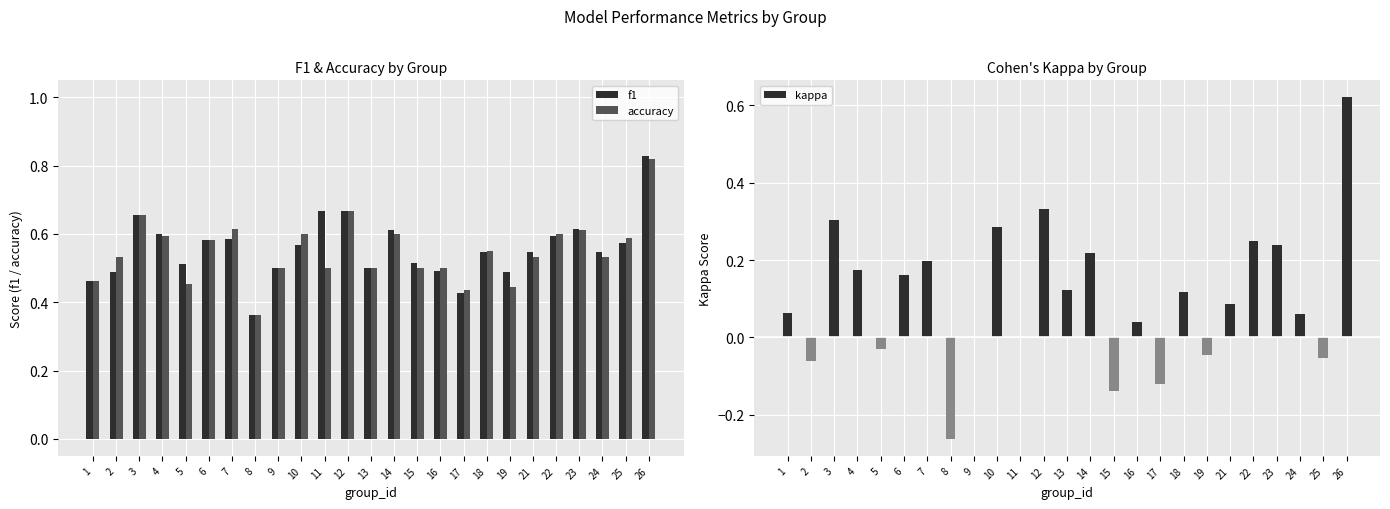

Reading right to left, list all the values displayed in this chart.

f1: 26=0.8	25=0.6	24=0.5	23=0.6	22=0.6	21=0.5	19=0.5	18=0.5	17=0.4	16=0.5	15=0.5	14=0.6	13=0.5	12=0.7	11=0.7	10=0.6	9=0.5	8=0.4	7=0.6	6=0.6	5=0.5	4=0.6	3=0.7	2=0.5	1=0.5
accuracy: 26=0.8	25=0.6	24=0.5	23=0.6	22=0.6	21=0.5	19=0.4	18=0.6	17=0.4	16=0.5	15=0.5	14=0.6	13=0.5	12=0.7	11=0.5	10=0.6	9=0.5	8=0.4	7=0.6	6=0.6	5=0.5	4=0.6	3=0.7	2=0.5	1=0.5
kappa: 26=0.6	25=-0.1	24=0.1	23=0.2	22=0.2	21=0.1	19=-0.0	18=0.1	17=-0.1	16=0.0	15=-0.1	14=0.2	13=0.1	12=0.3	11=0.0	10=0.3	9=0.0	8=-0.3	7=0.2	6=0.2	5=-0.0	4=0.2	3=0.3	2=-0.1	1=0.1